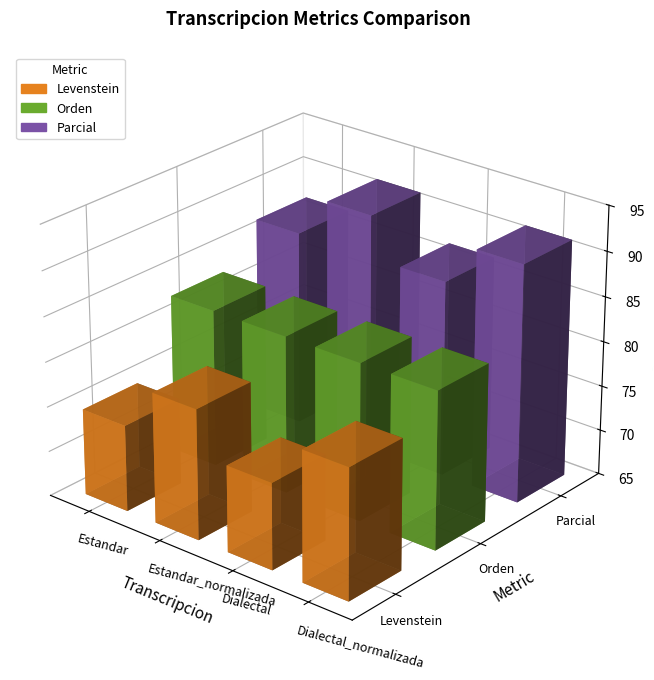

List the series in order of their overall mean, highest first.

Parcial, Orden, Levenstein